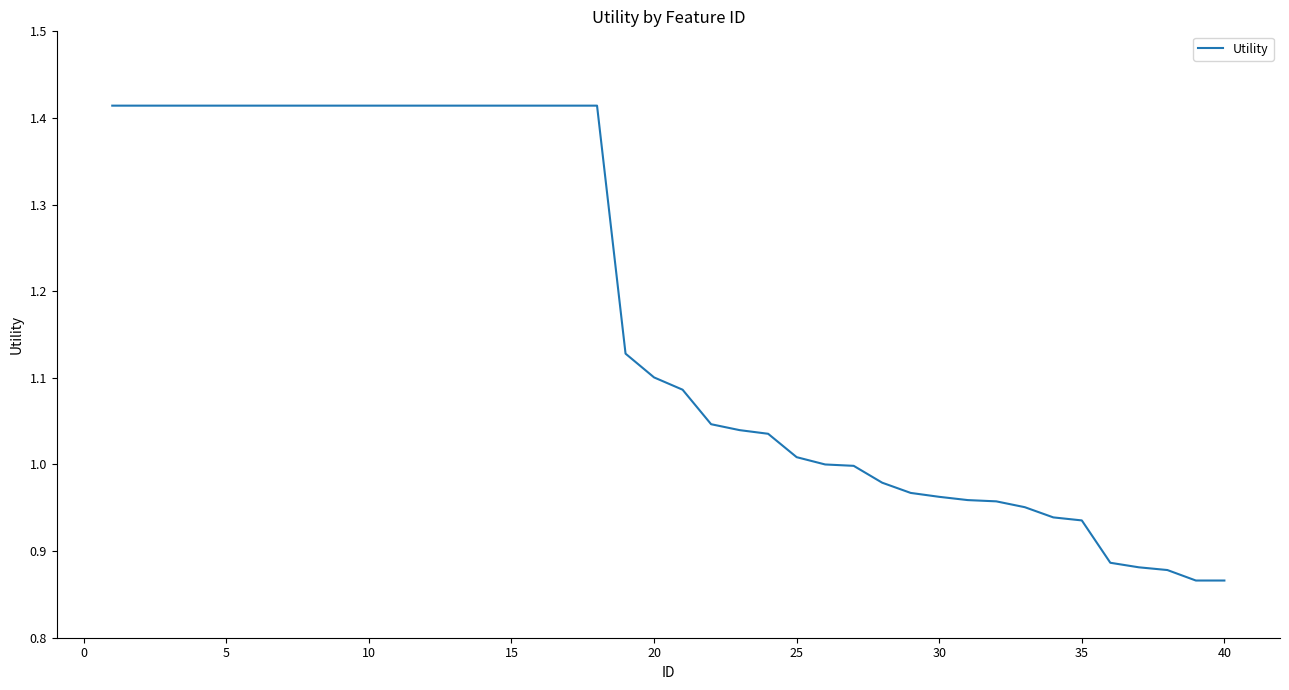

Does the chart have visible grid lines?

No